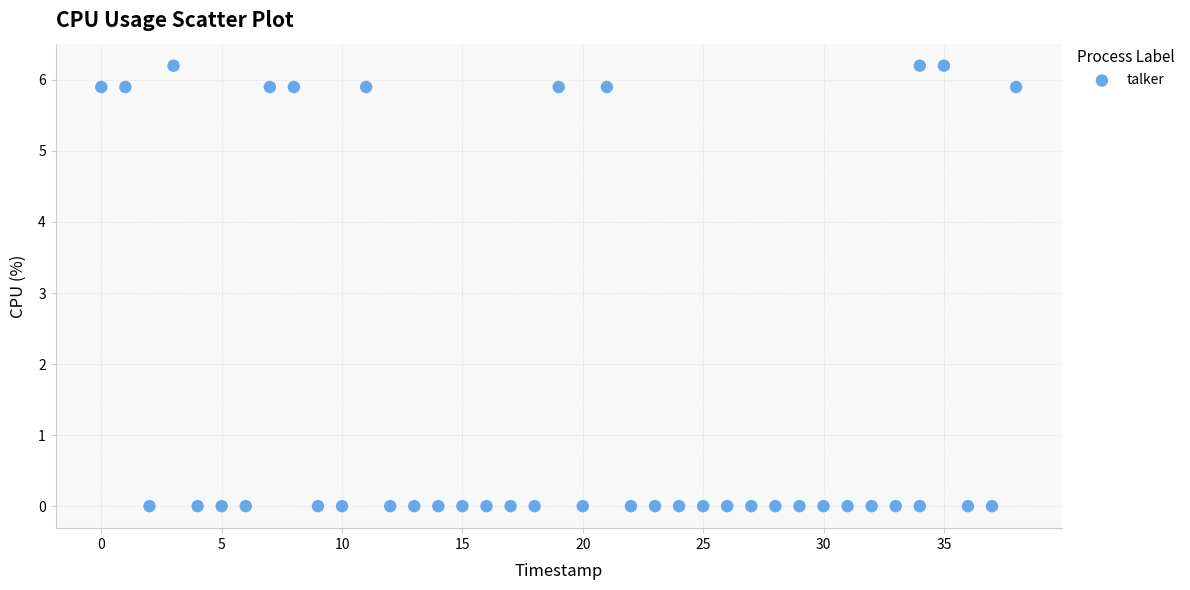

What is the range of X values (max minus min)?

38.0